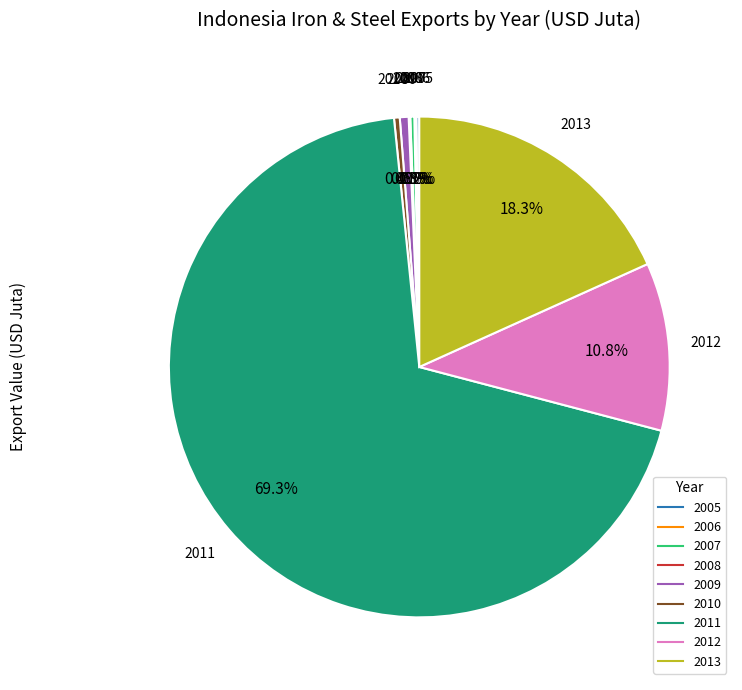

Does any single category account for the majority?

Yes